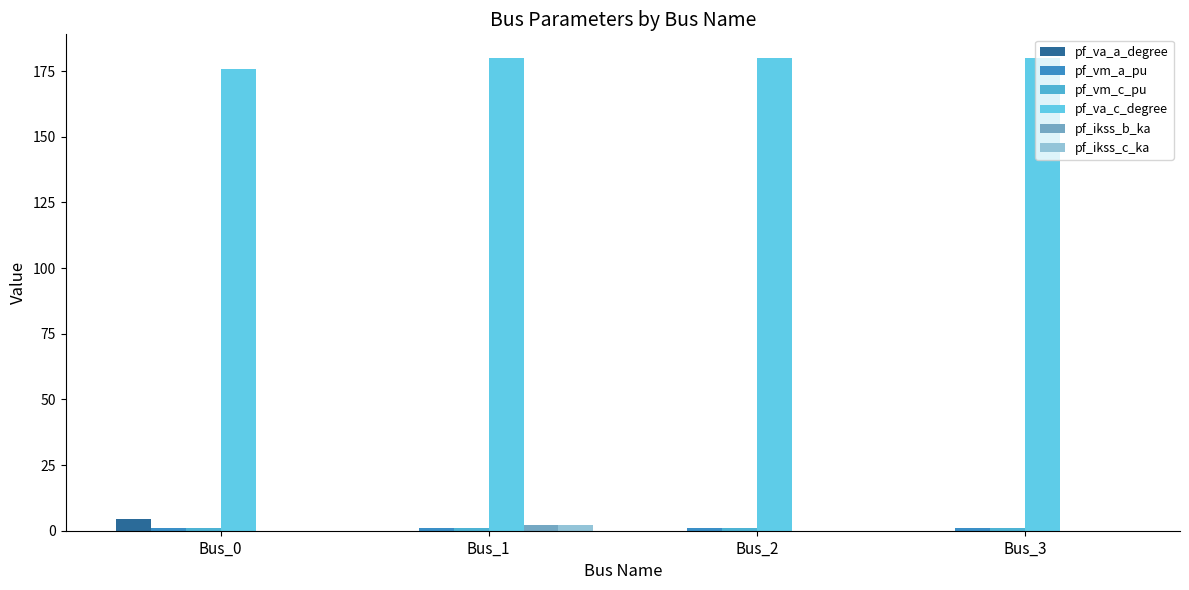

What is the total value across all series at Bus_1?

186.6